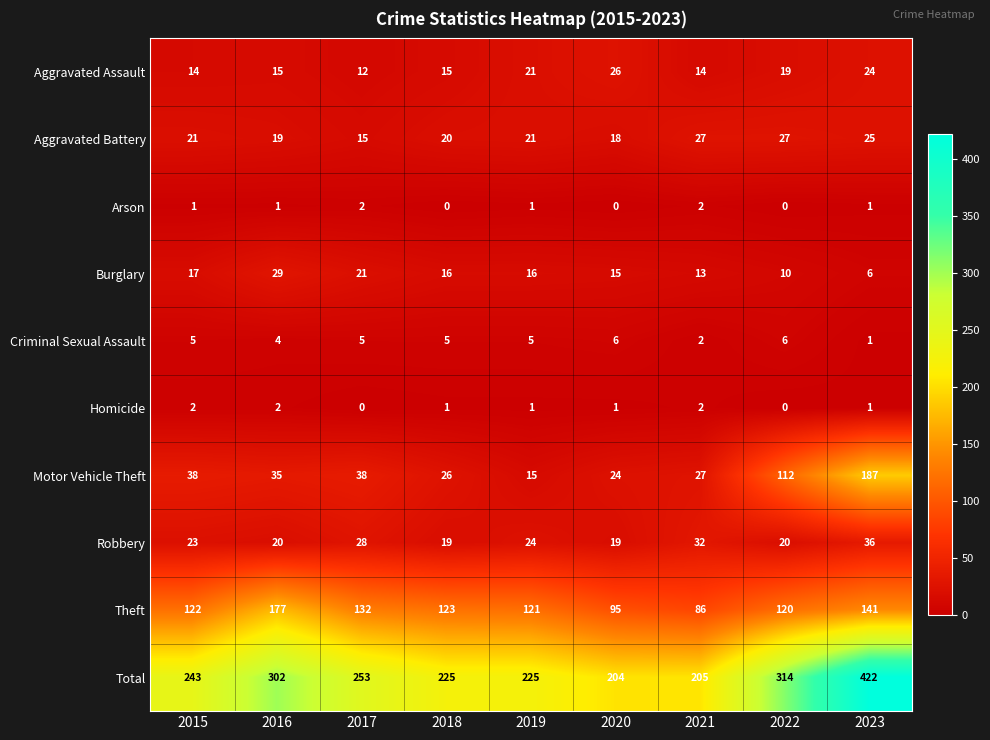

At which category is the sum across all series the highest?

2023